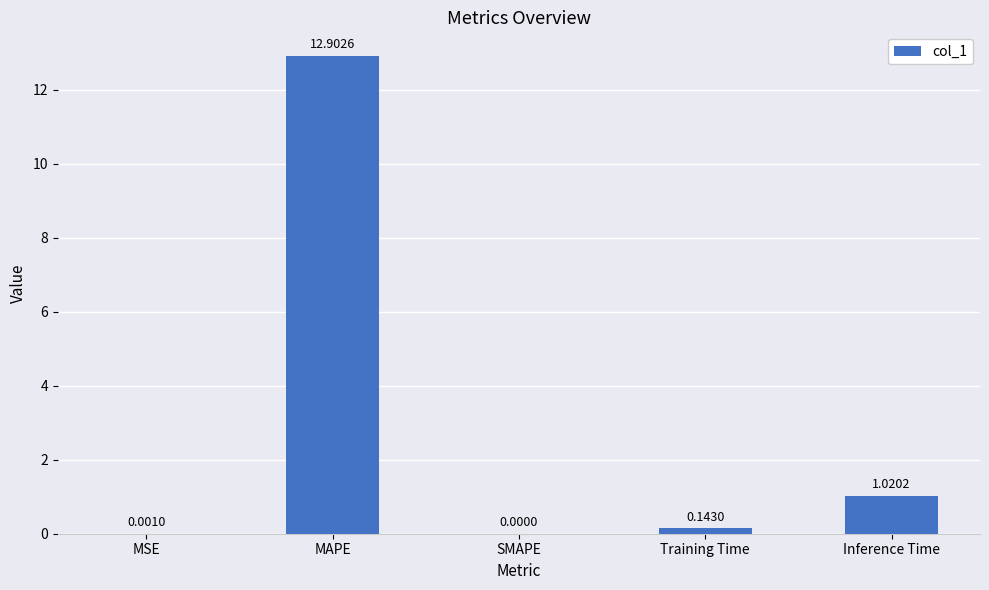

Which has a higher value, SMAPE or Training Time?

Training Time